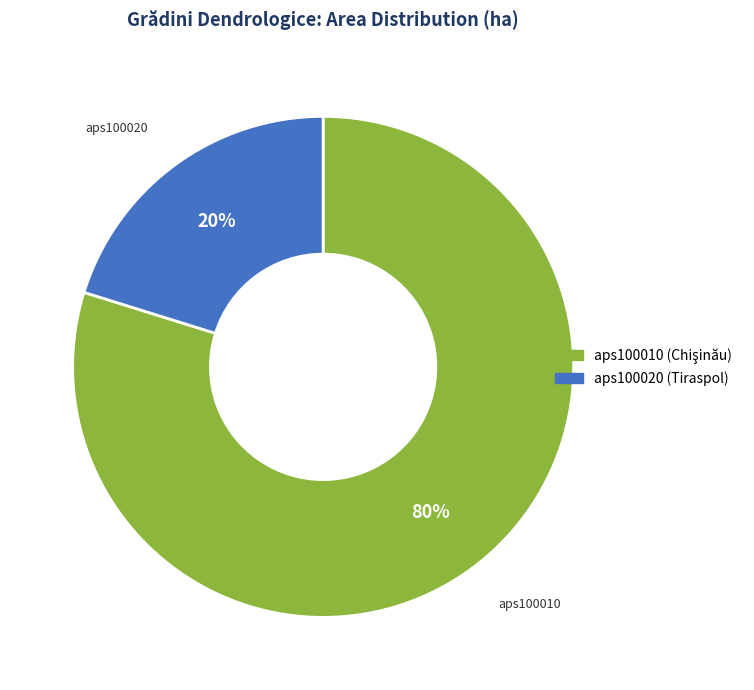

Which category accounts for the majority?

aps100010